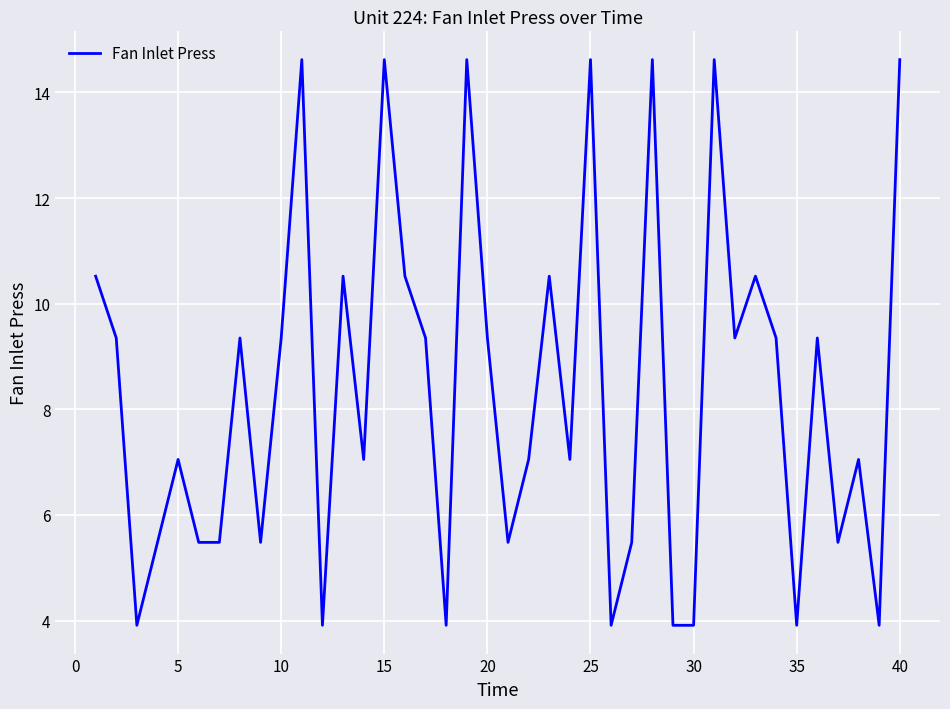

What is the difference between the maximum and minimum values?

10.7